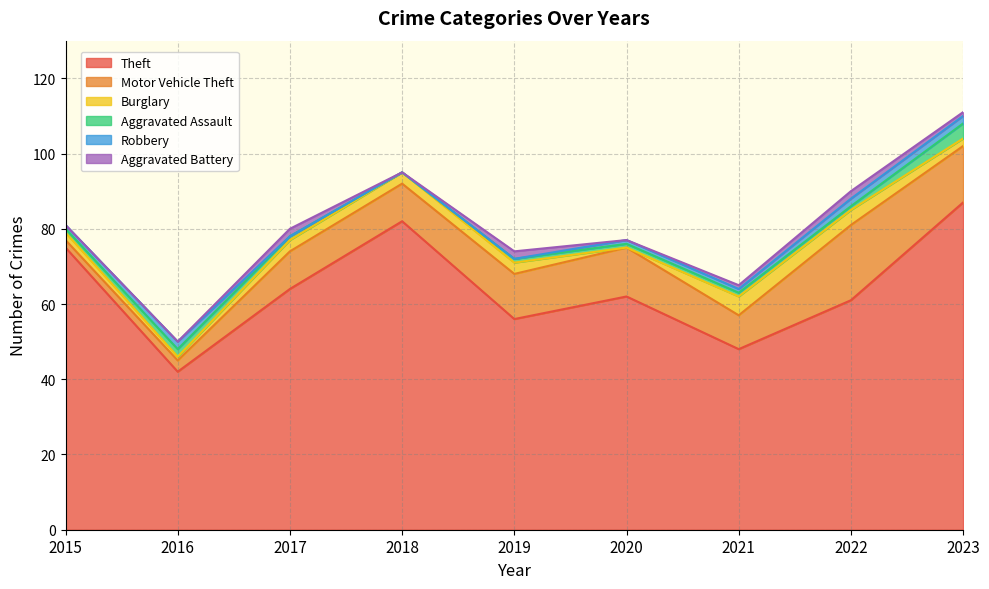

Reading right to left, what are all the values shown in this chart?

Theft: 2023=87	2022=61	2021=48	2020=62	2019=56	2018=82	2017=64	2016=42	2015=75
Motor Vehicle Theft: 2023=15	2022=20	2021=9	2020=13	2019=12	2018=10	2017=10	2016=3	2015=2
Burglary: 2023=2	2022=4	2021=5	2020=0	2019=3	2018=3	2017=3	2016=1	2015=2
Aggravated Assault: 2023=4	2022=1	2021=1	2020=1	2019=1	2018=0	2017=1	2016=2	2015=1
Robbery: 2023=2	2022=2	2021=1	2020=1	2019=0	2018=0	2017=0	2016=2	2015=1
Aggravated Battery: 2023=1	2022=2	2021=1	2020=0	2019=2	2018=0	2017=2	2016=0	2015=0